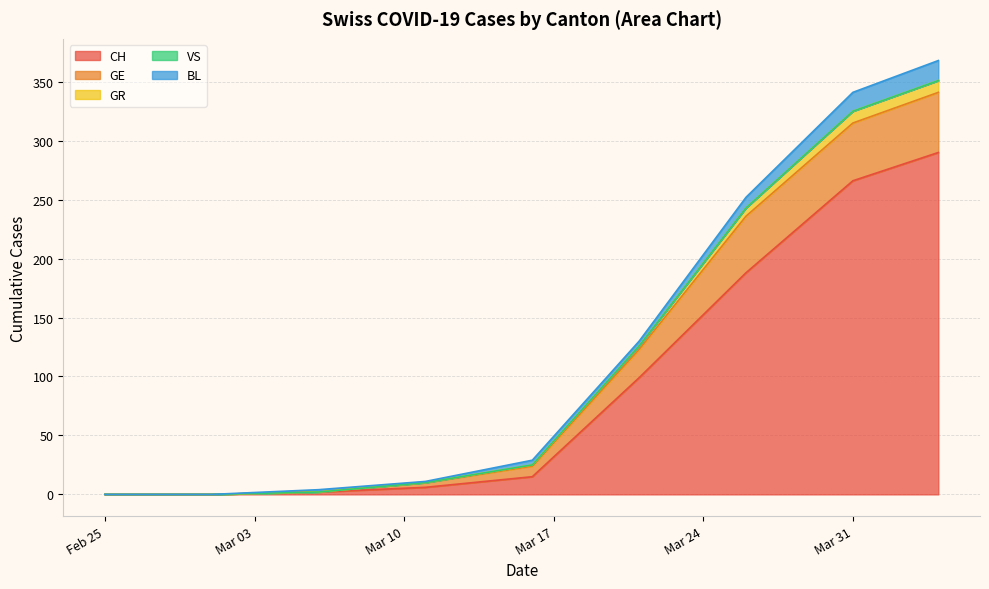

True or false: GR has more than 1 interior local peaks.

False